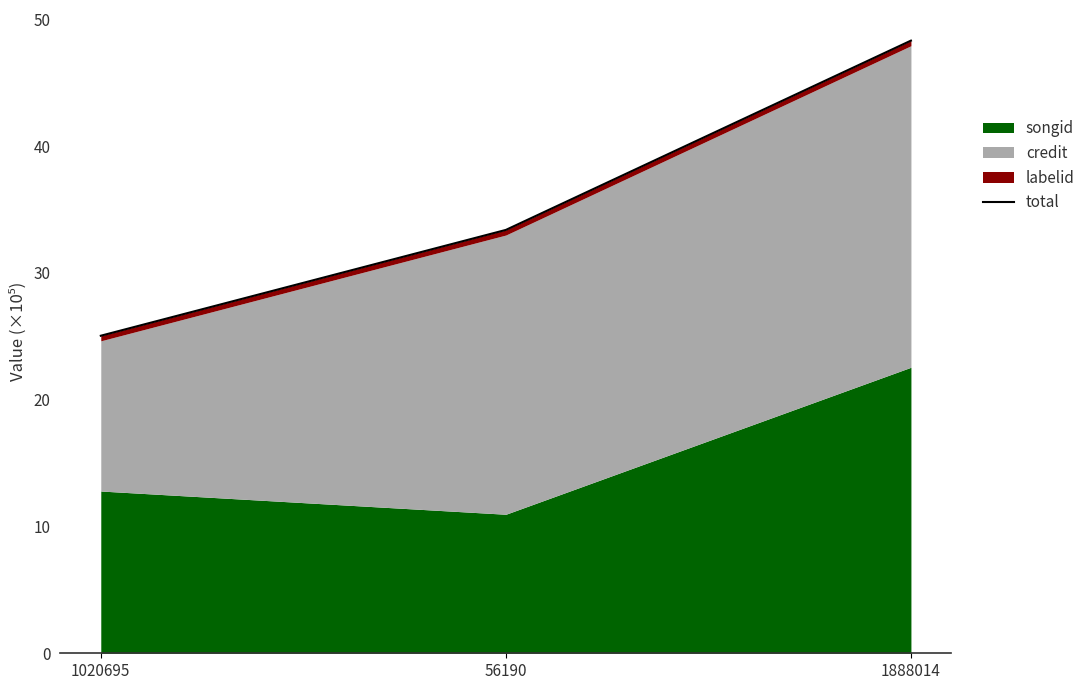

Rank the categories by value from highest to lowest.

1888014, 56190, 1020695